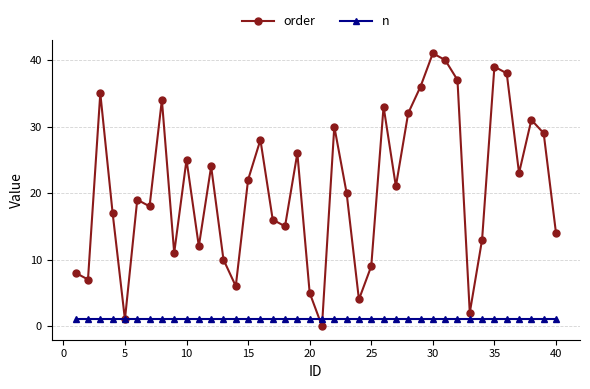

What is the greatest value displayed?

41